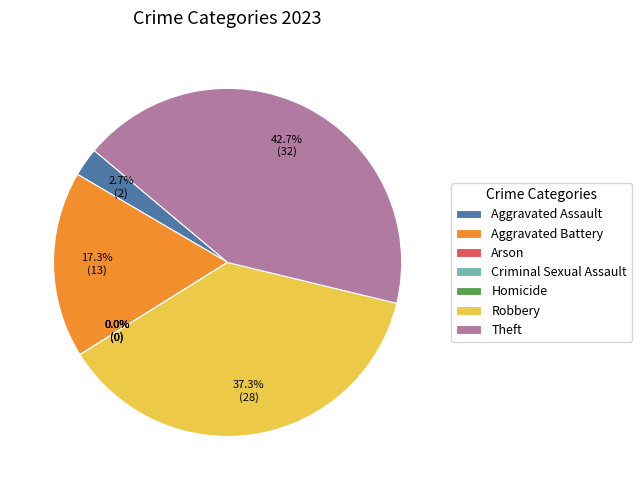

How many segments does this pie chart have?

7